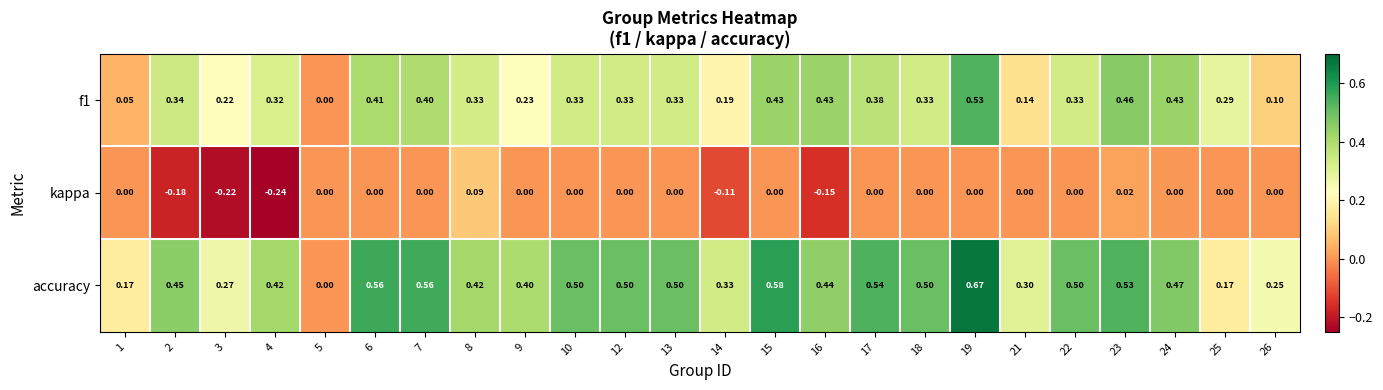

Is the value of accuracy at 14 greater than the value of kappa at 13?

Yes